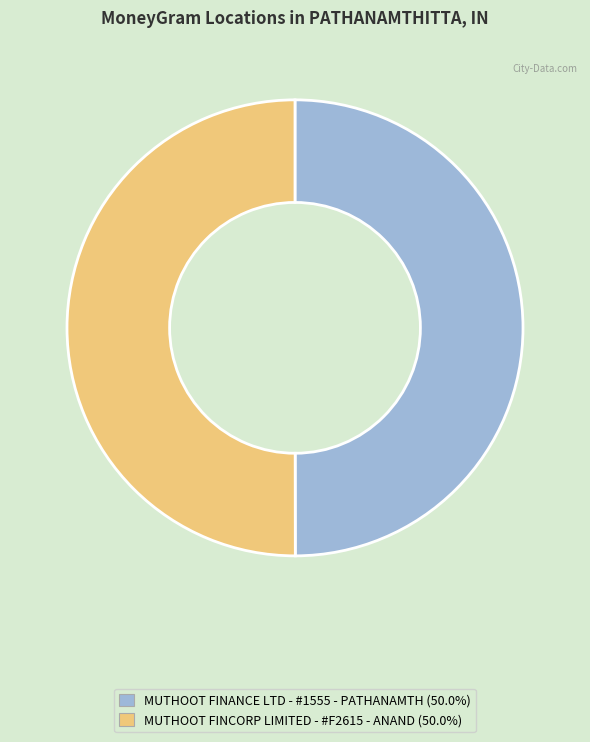

How many segments does this pie chart have?

2